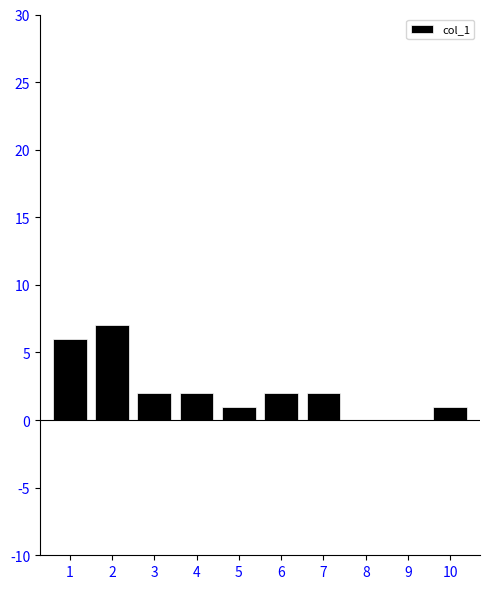

Reading right to left, list all the values displayed in this chart.

10=1	9=0	8=0	7=2	6=2	5=1	4=2	3=2	2=7	1=6